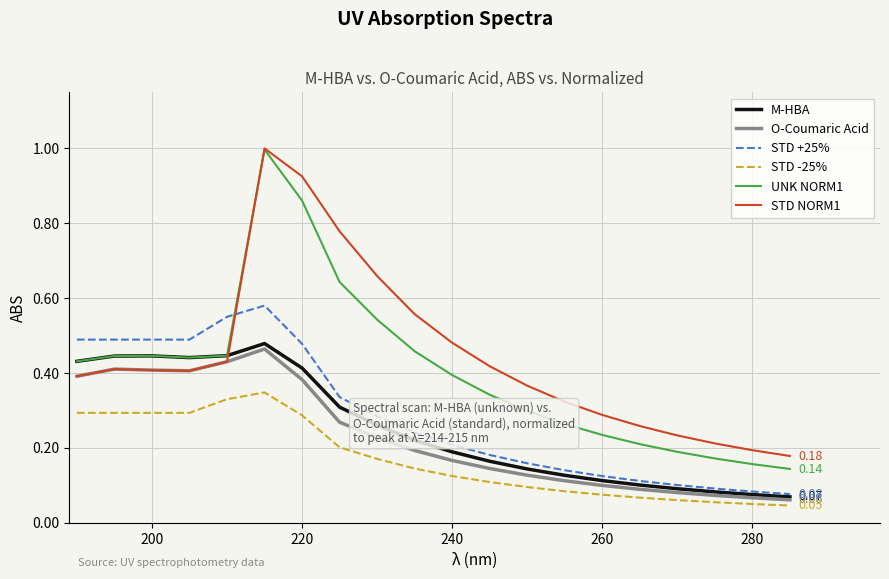

True or false: STD -25% and STD NORM1 intersect in this chart.

False